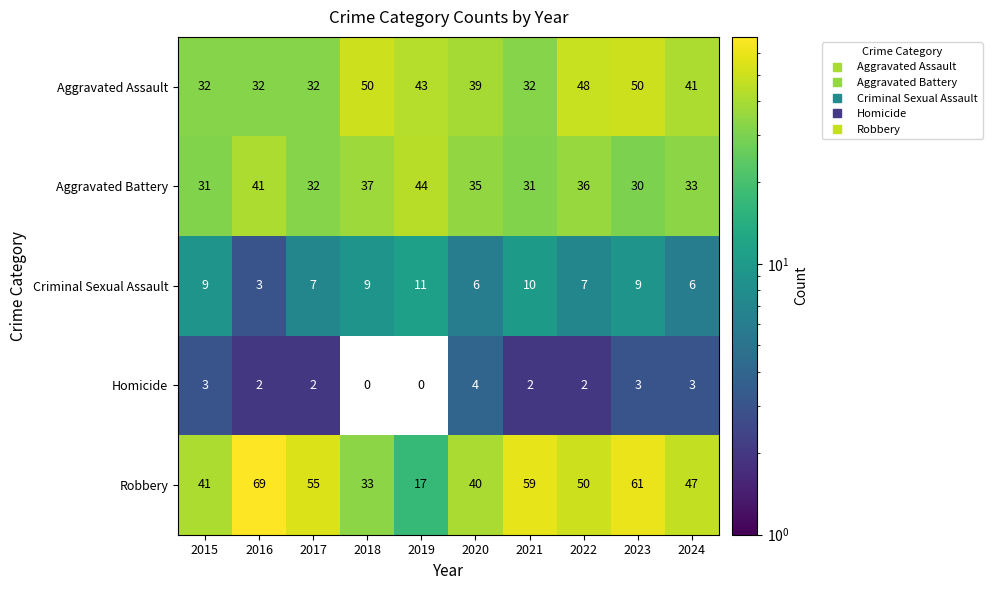

At which label does Aggravated Battery reach its peak?

2019